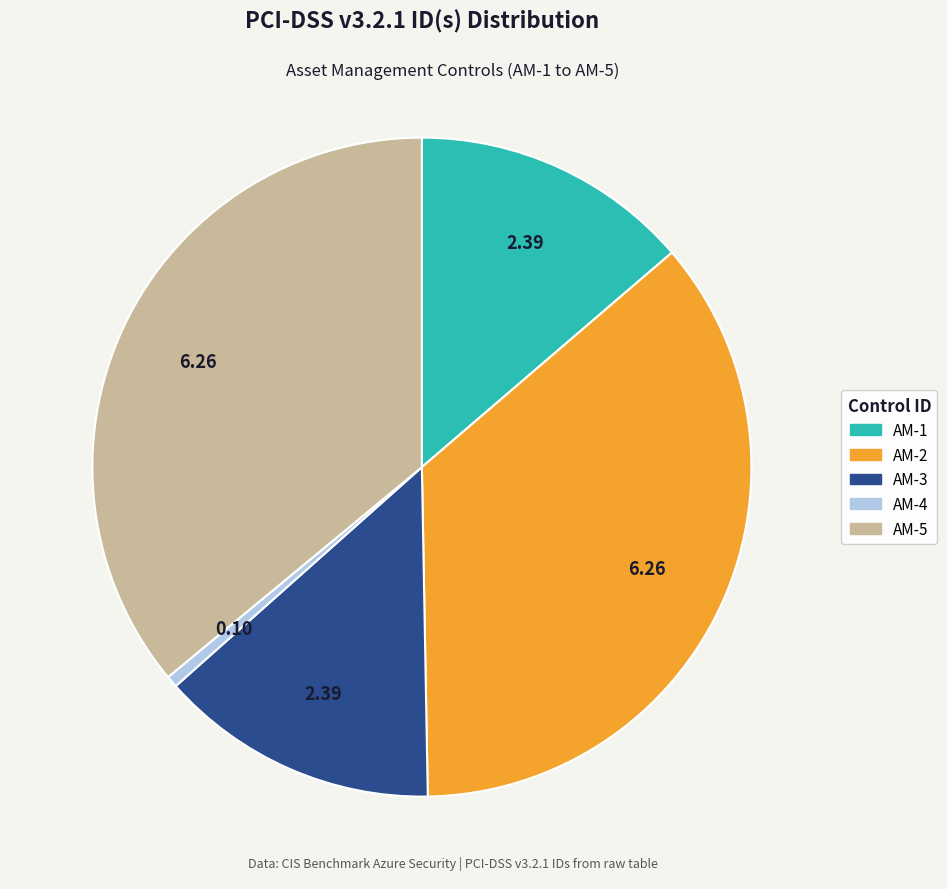

Count the number of slices in the pie.

5